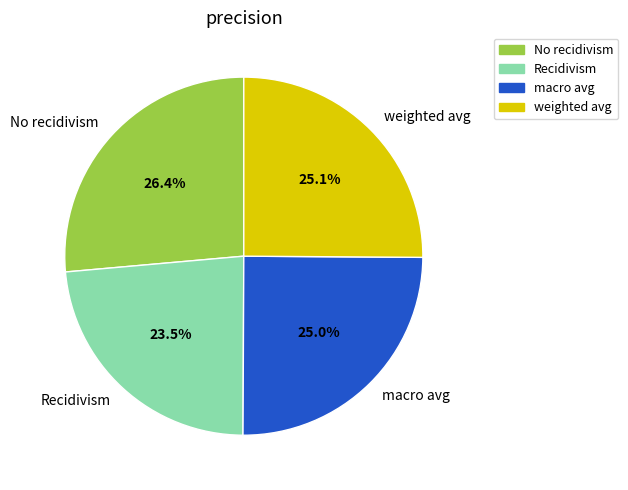

To the nearest percent, what is the difference between the largest and smallest slice percentages?

3%